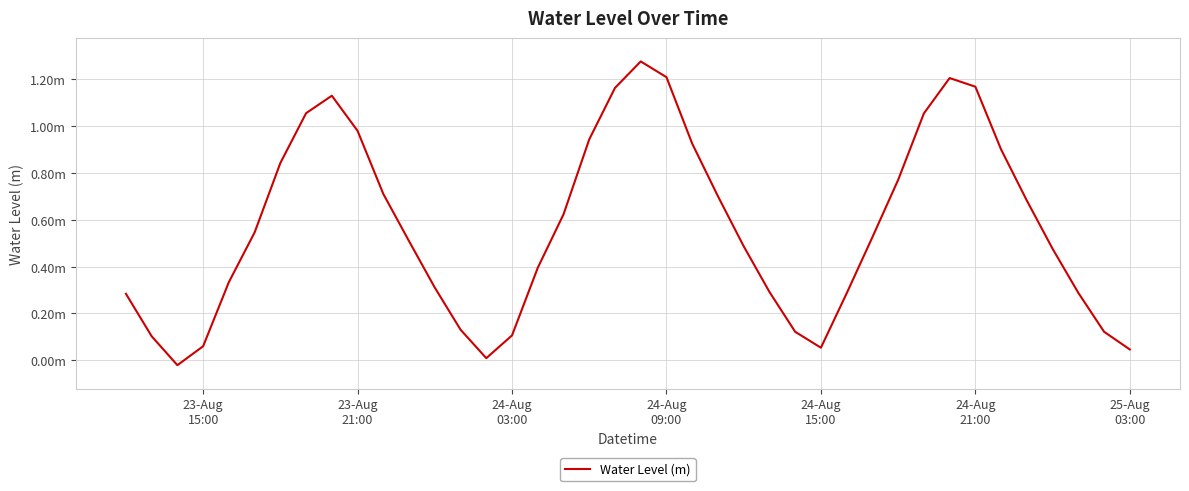

Does the chart have visible grid lines?

Yes